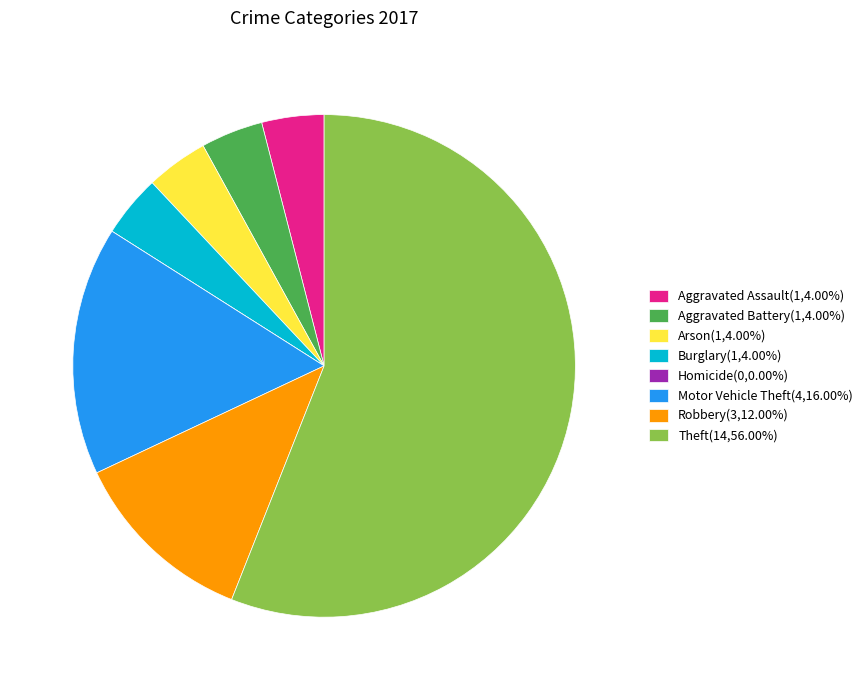

Is the sum of Aggravated Battery(1,4.00%) and Motor Vehicle Theft(4,16.00%) greater than half?

No